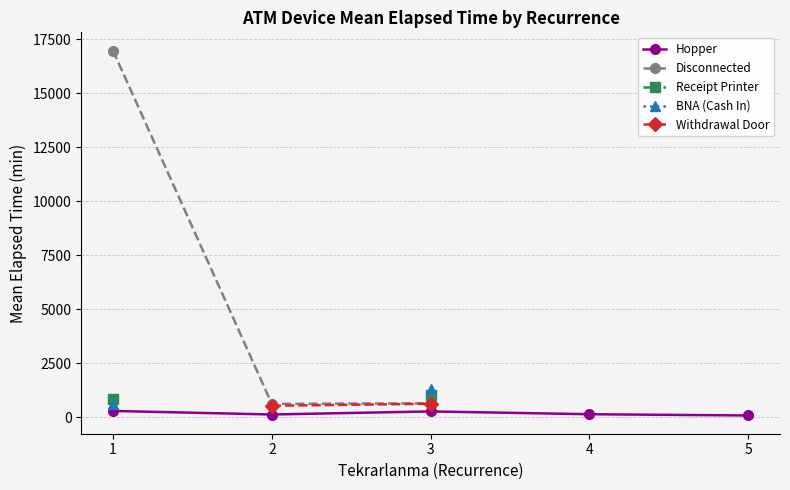

True or false: BNA (Cash In) and Receipt Printer intersect in this chart.

False